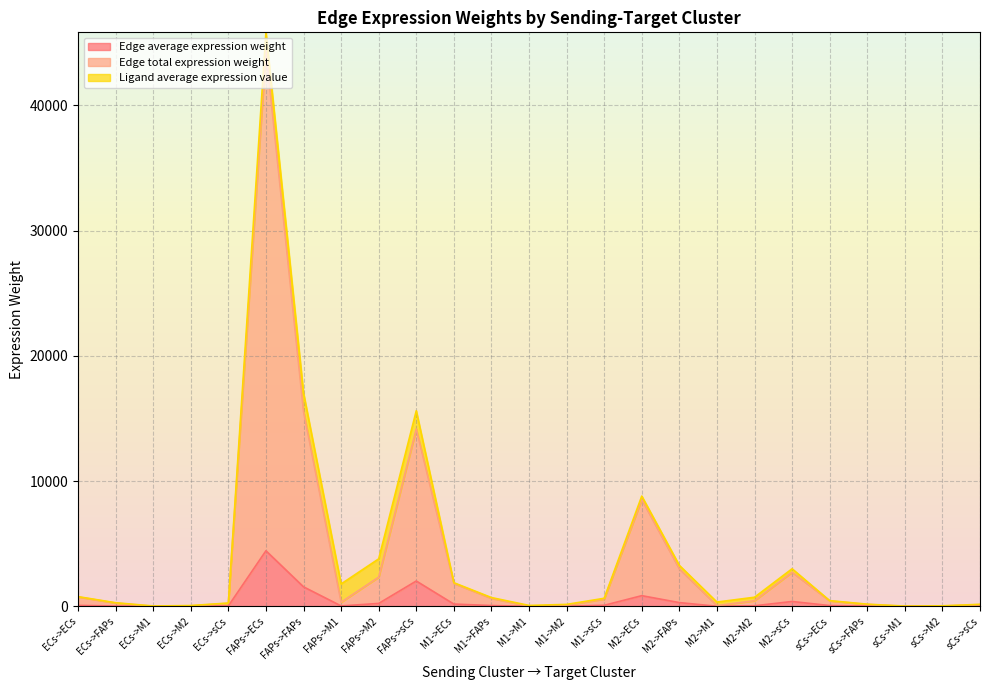

What is the difference between the maximum and second lowest values in the Edge average expression weight series?

4436.9